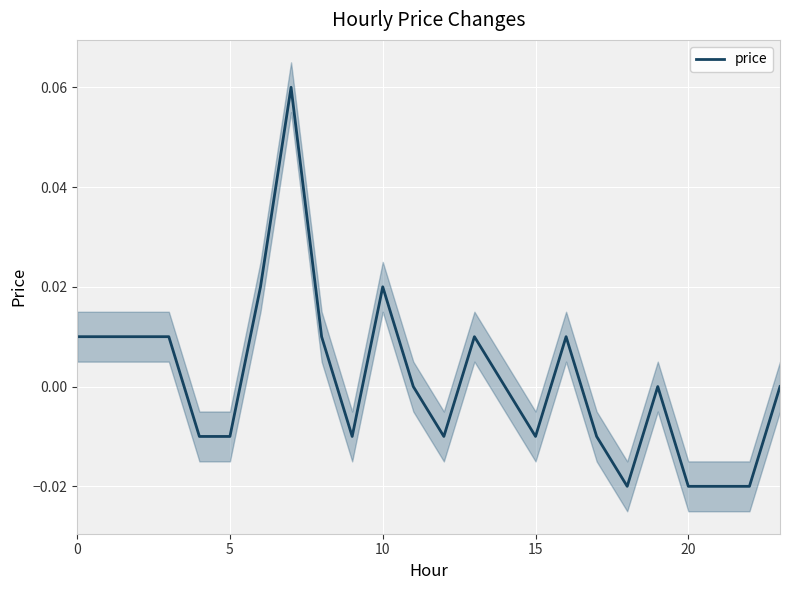

Reading right to left, what are all the values shown in this chart?

0.0	-0.0	-0.0	-0.0	0.0	-0.0	-0.0	0.0	-0.0	0.0	0.0	-0.0	0.0	0.0	-0.0	0.0	0.1	0.0	-0.0	-0.0	0.0	0.0	0.0	0.0